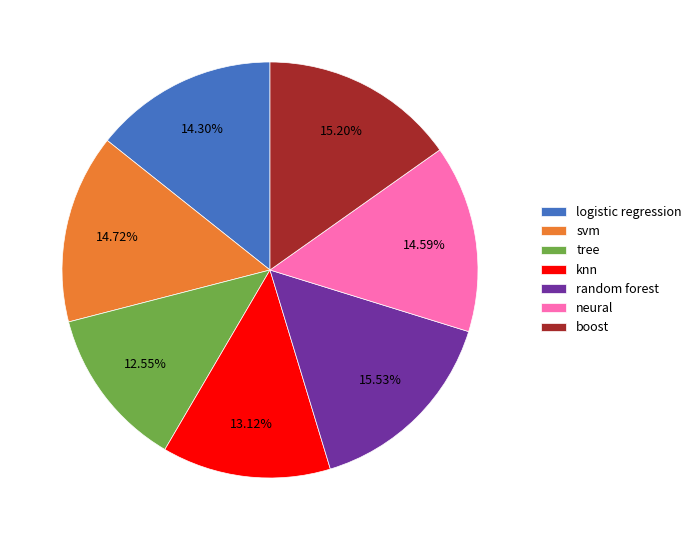

What is the smallest slice in the pie chart?

tree